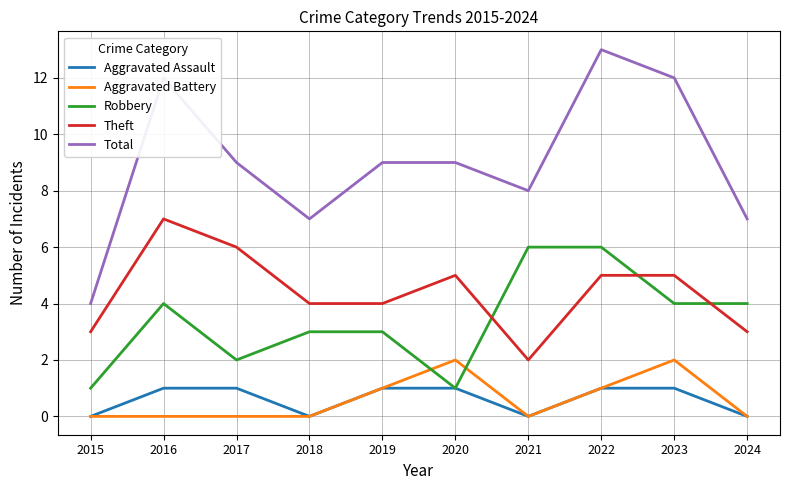

Is it true that Aggravated Assault equals 0 at 2020?

False